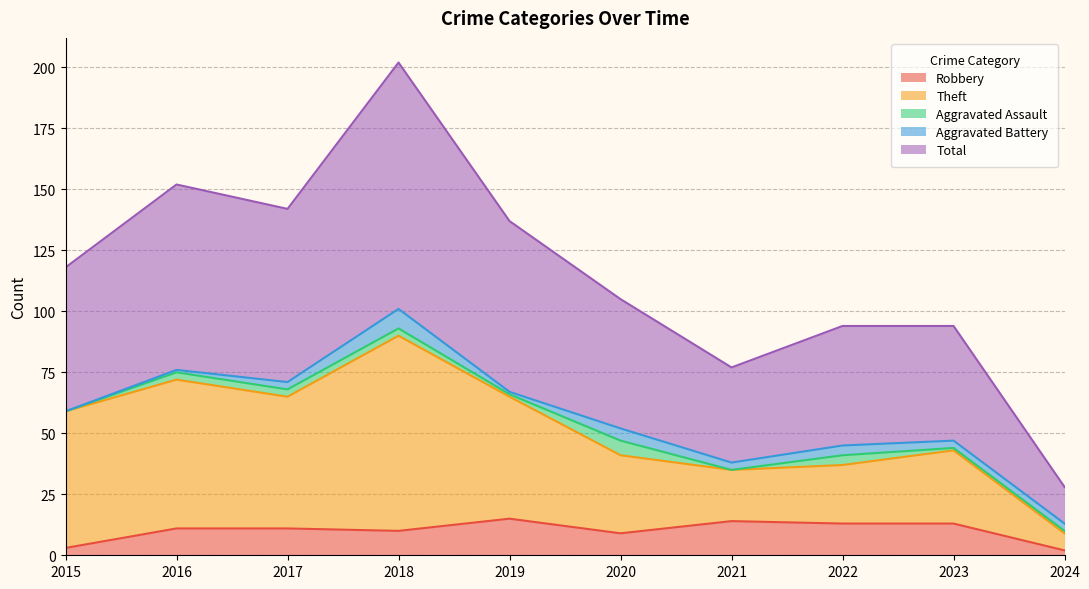

What is the highest value of the Robbery series?

15